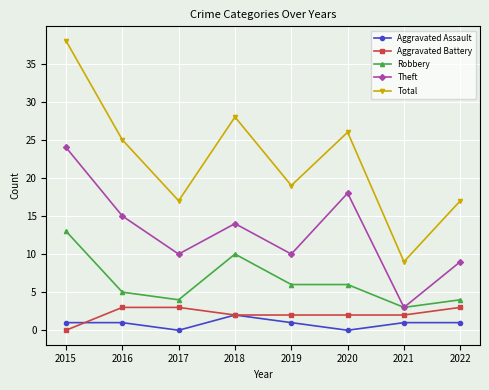

At which category is the sum across all series the highest?

2015